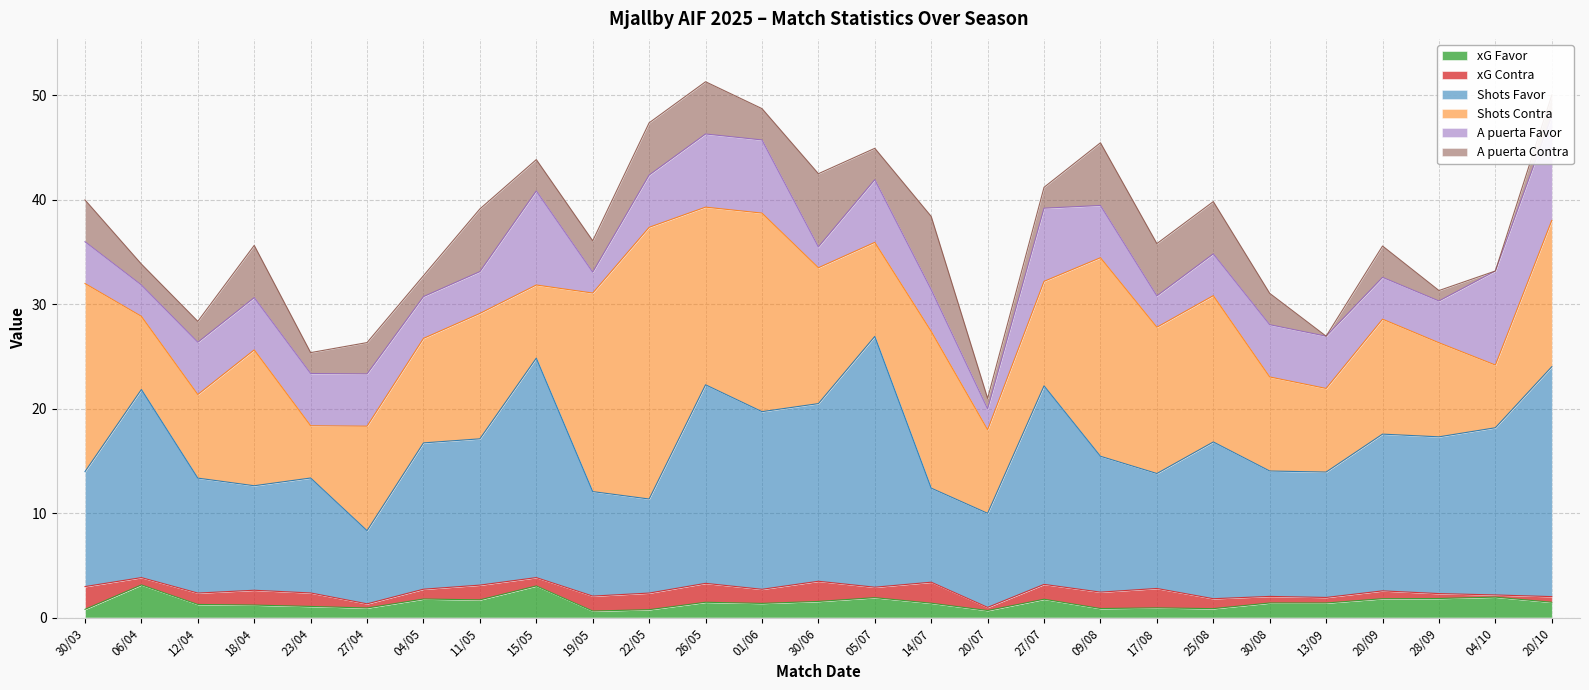

What is the label of the 17th point from the right?

22/05